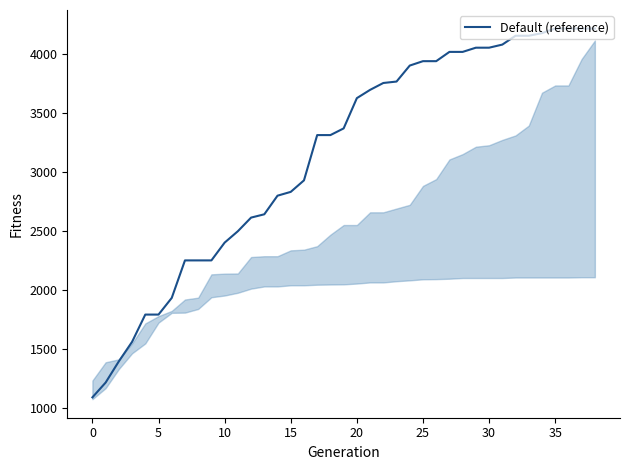

What is the difference between the maximum and minimum values?

3124.0